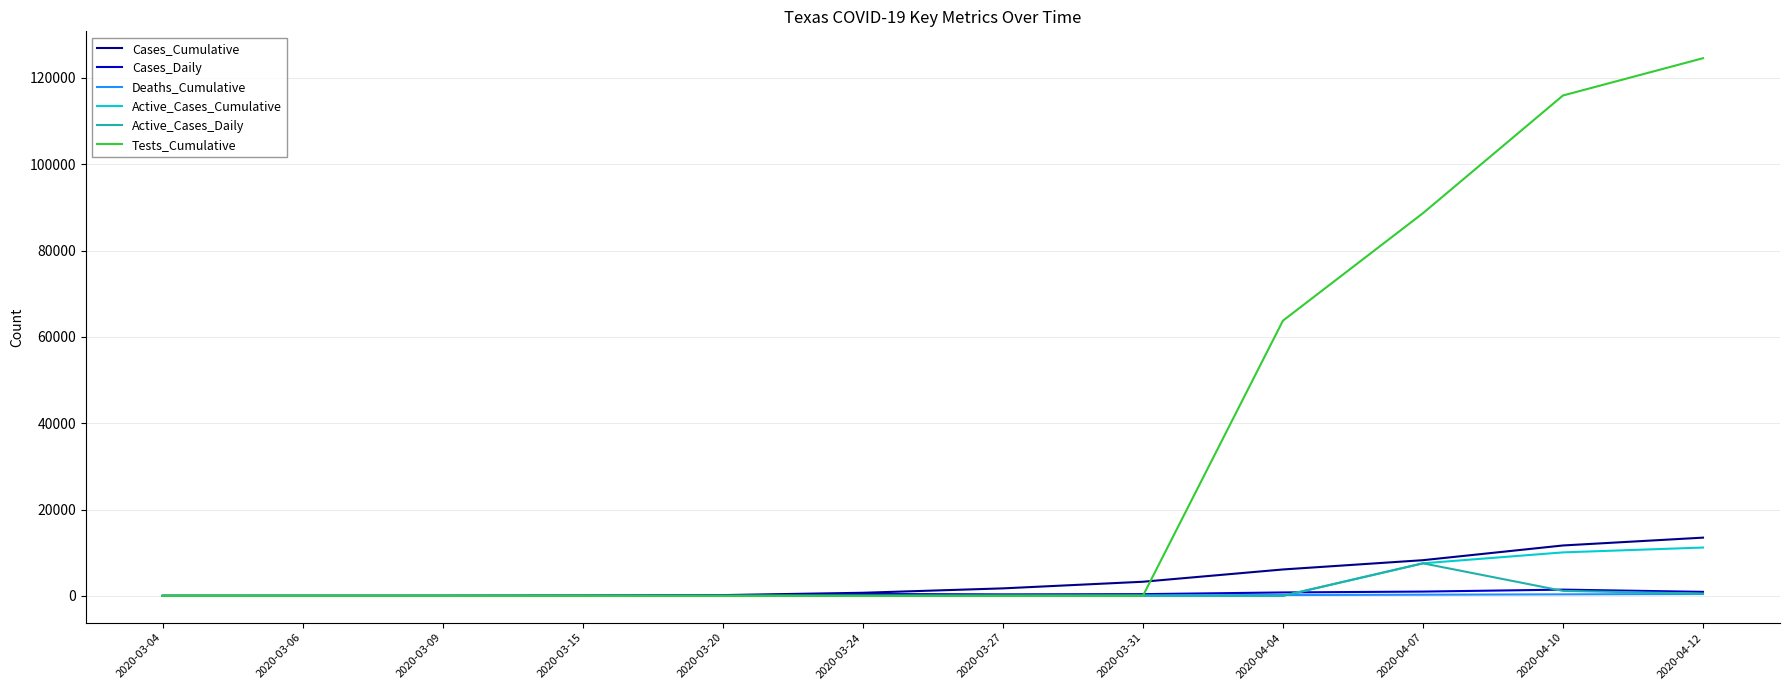

Where is Active_Cases_Cumulative nearest to the value 5595?

2020-04-07